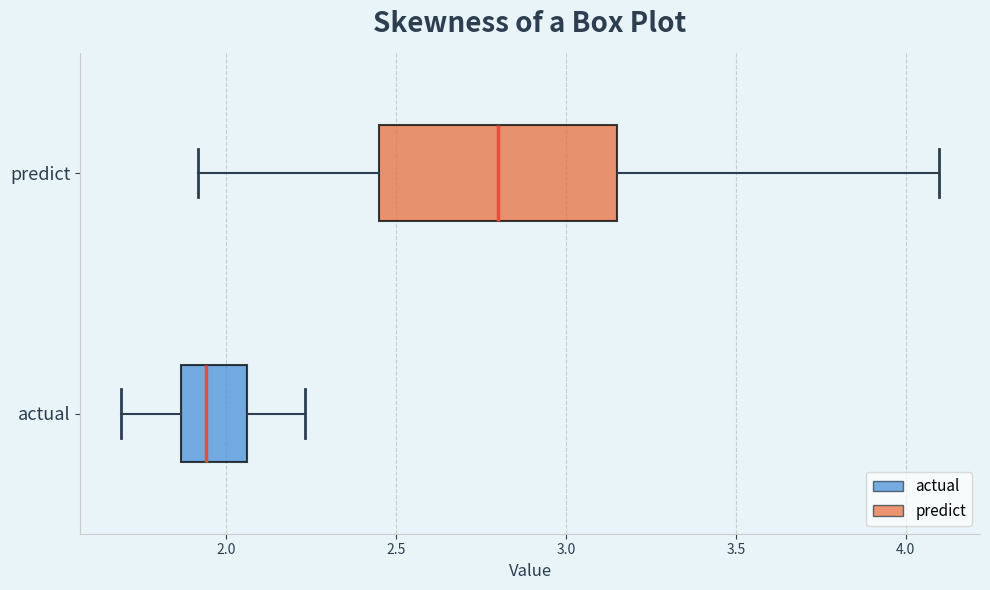

Reading bottom to top, read every box against the x-axis: the position of its median line, the range the box covers, and the ends of its whiskers. The values are not printed on the chart, so give them approximately, as read against the axis.

actual: median 1.95, box 1.85 to 2.05, whiskers 1.70 to 2.25
predict: median 2.80, box 2.45 to 3.15, whiskers 1.90 to 4.10